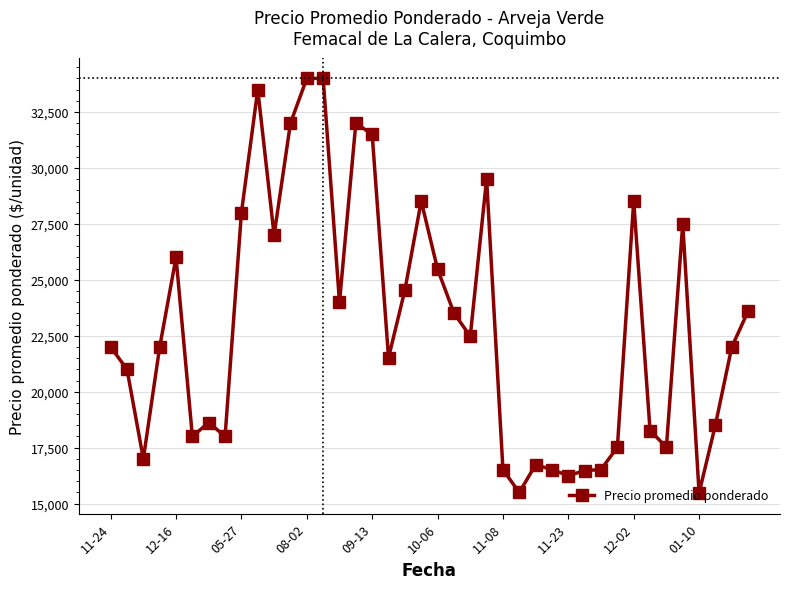

What is the minimum value shown in the chart?

15479